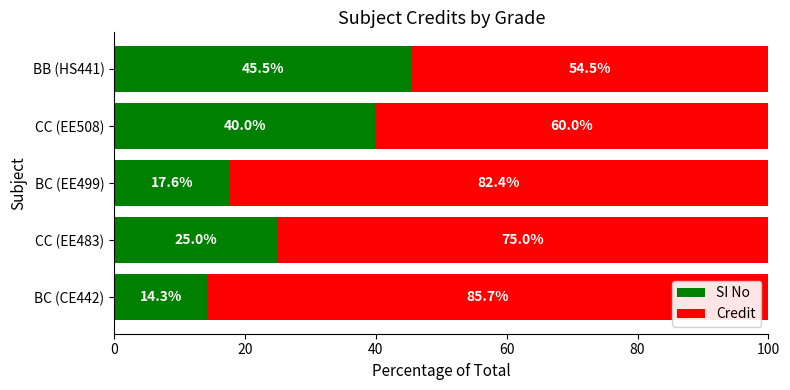

Is it true that SI No equals 40.0 at CC (EE508)?

True